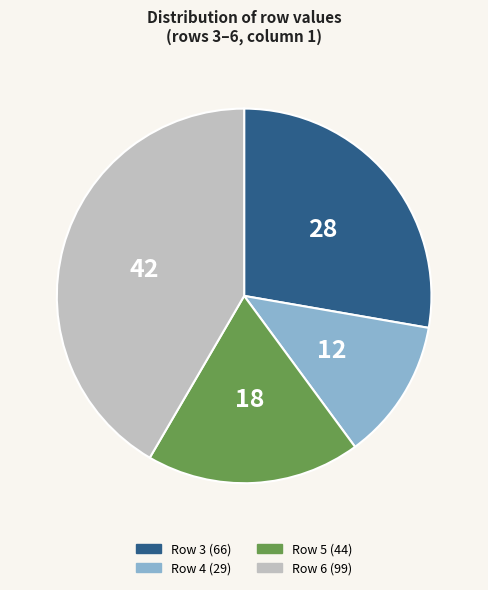

Count the number of slices in the pie.

4